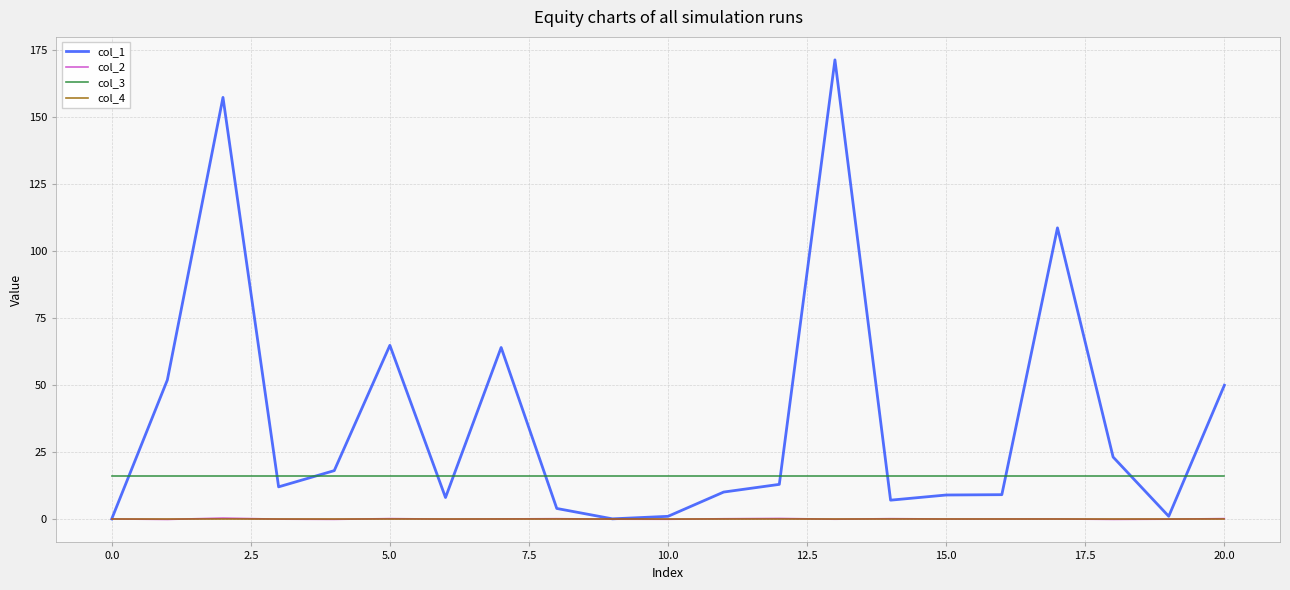

What is the highest value of the col_1 series?

171.3